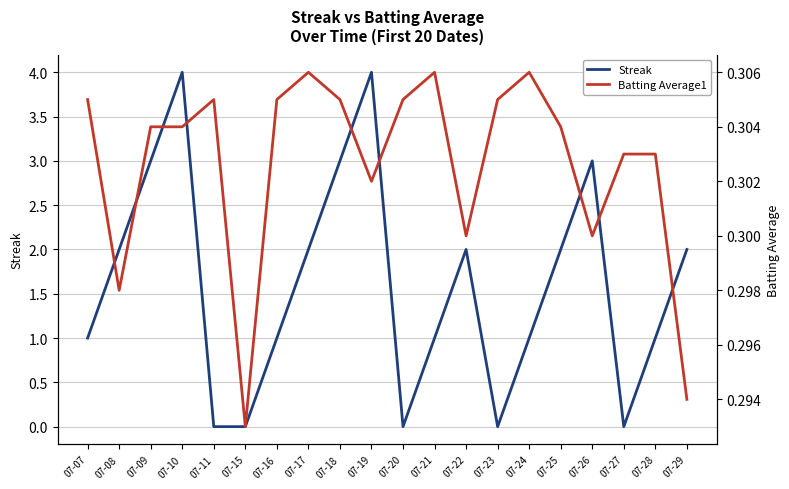

Count the number of categories in the chart.

20